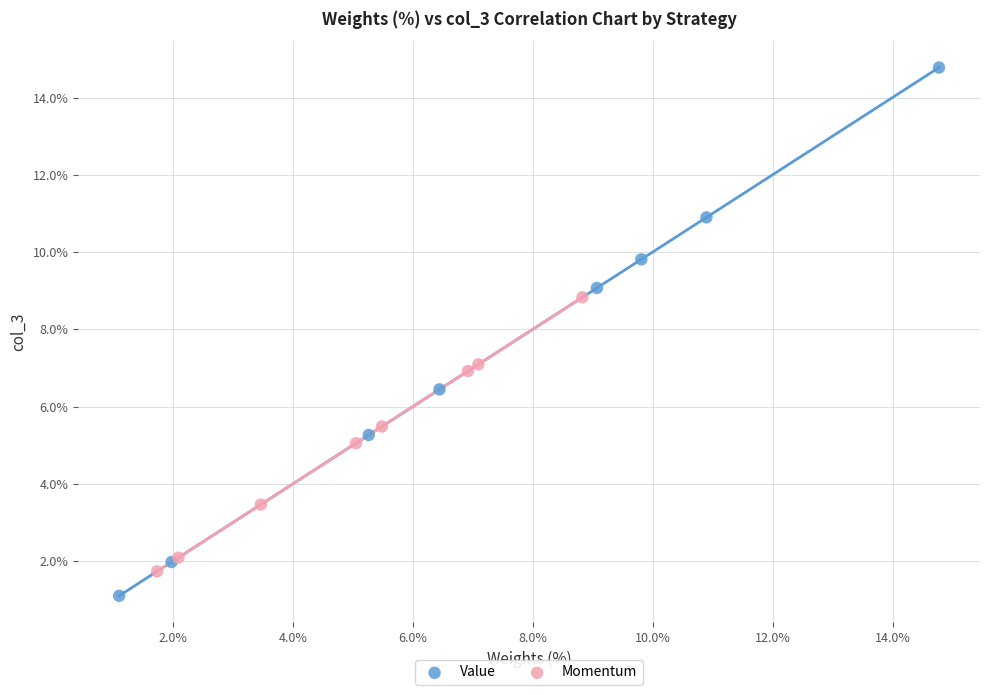

What are all the series names shown in the legend?

Value, Momentum